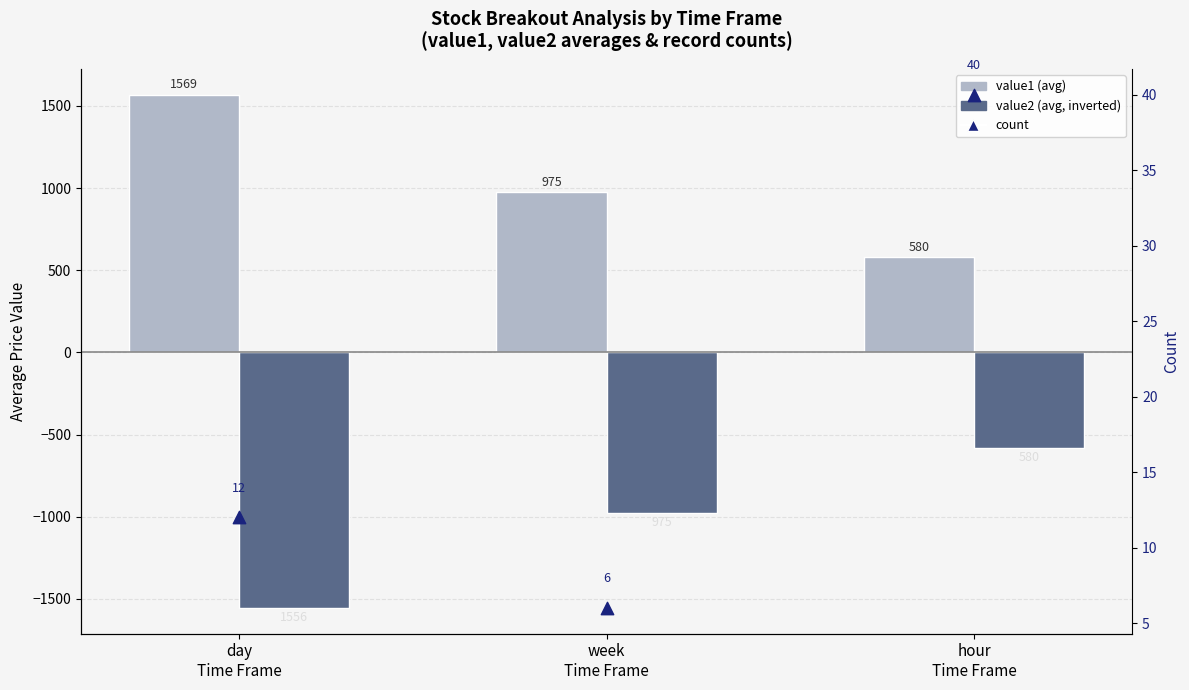

Which series has the largest total across all categories?

value1 (avg)